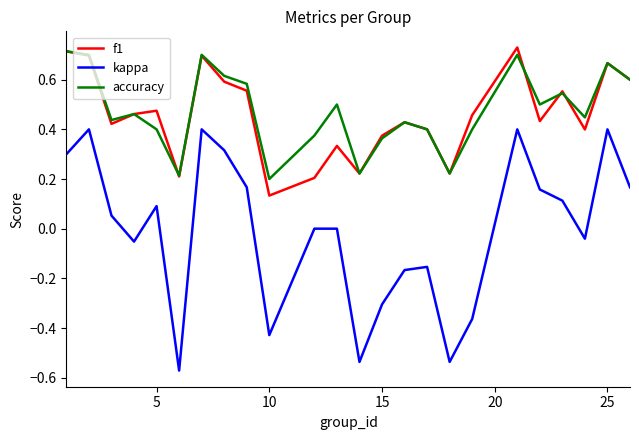

True or false: kappa and accuracy intersect in this chart.

False